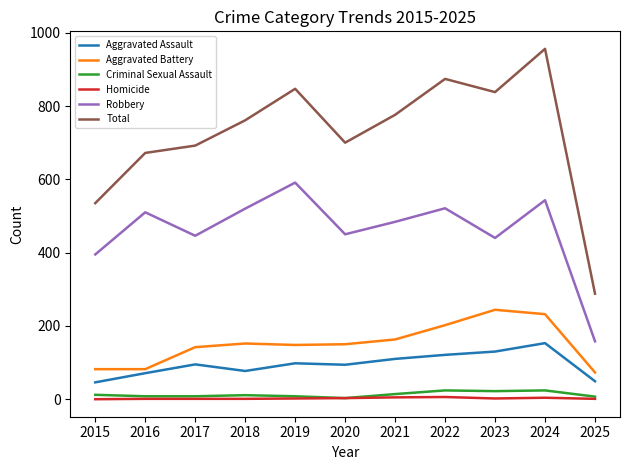

Count the Homicide values in the range 1 to 4.

8